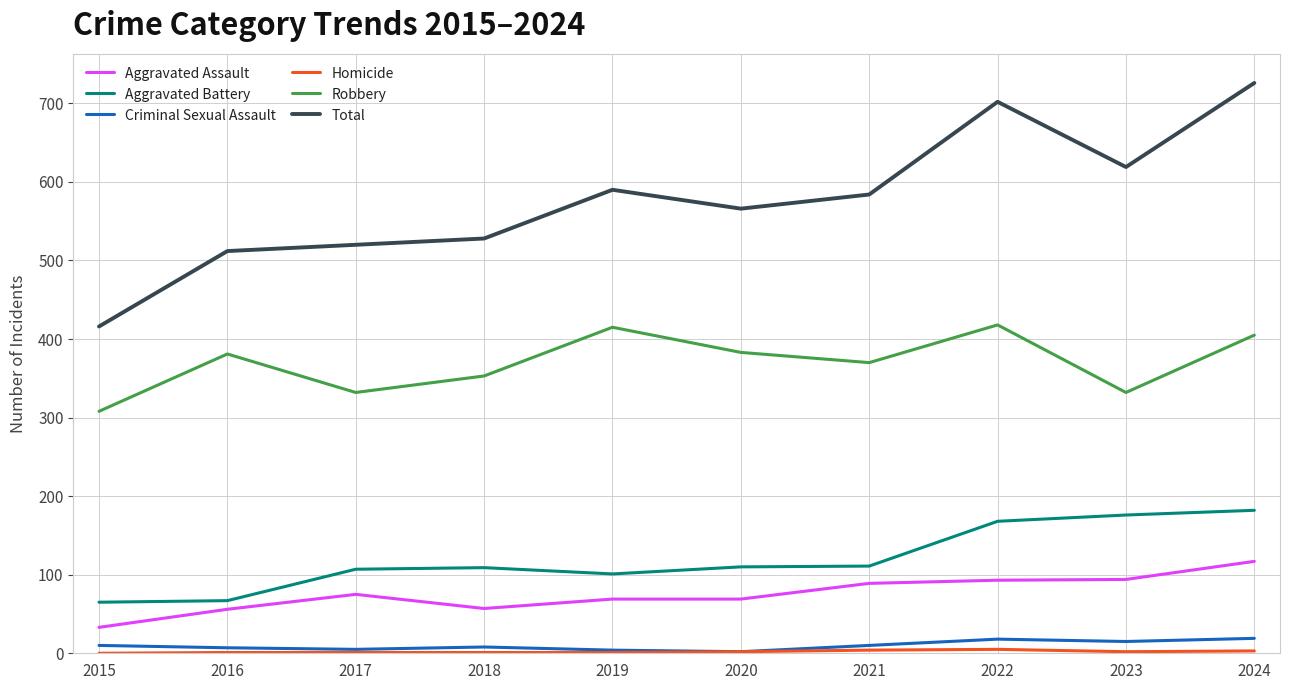

How many lines are shown in the chart?

6